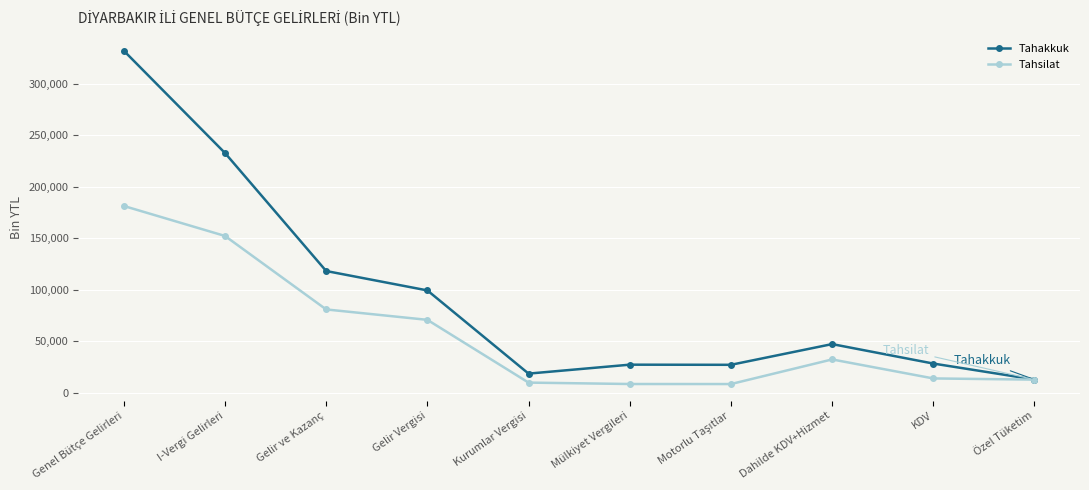

Is the value of Tahsilat at Kurumlar Vergisi greater than the value of Tahakkuk at Genel Bütçe Gelirleri?

No